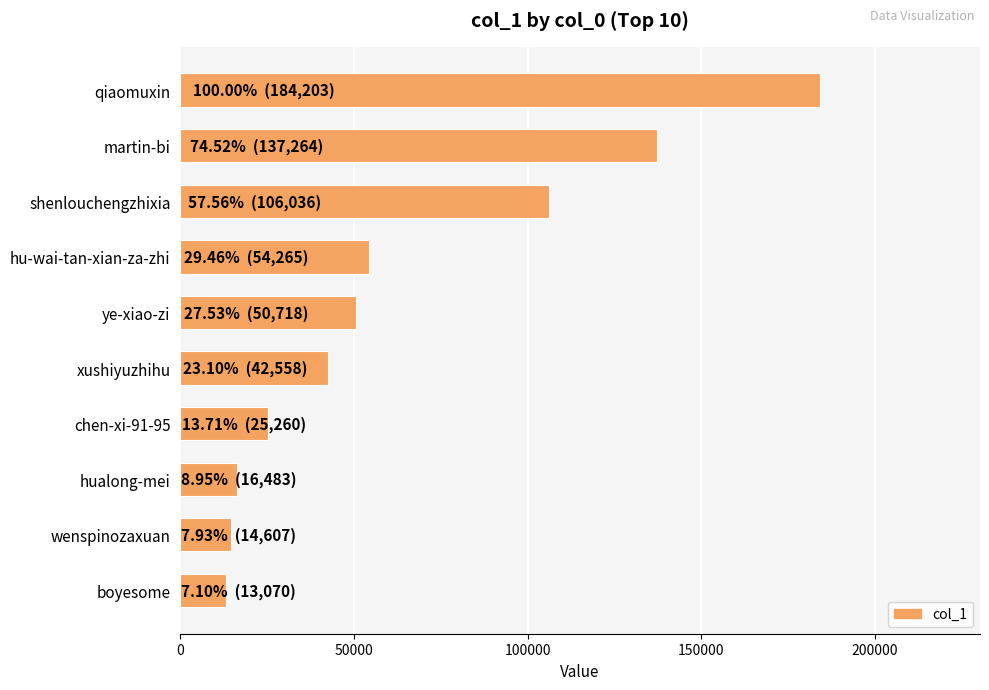

Reading top to bottom, extract all data points from this chart.

qiaomuxin=184203	martin-bi=137264	shenlouchengzhixia=106036	hu-wai-tan-xian-za-zhi=54265	ye-xiao-zi=50718	xushiyuzhihu=42558	chen-xi-91-95=25260	hualong-mei=16483	wenspinozaxuan=14607	boyesome=13070